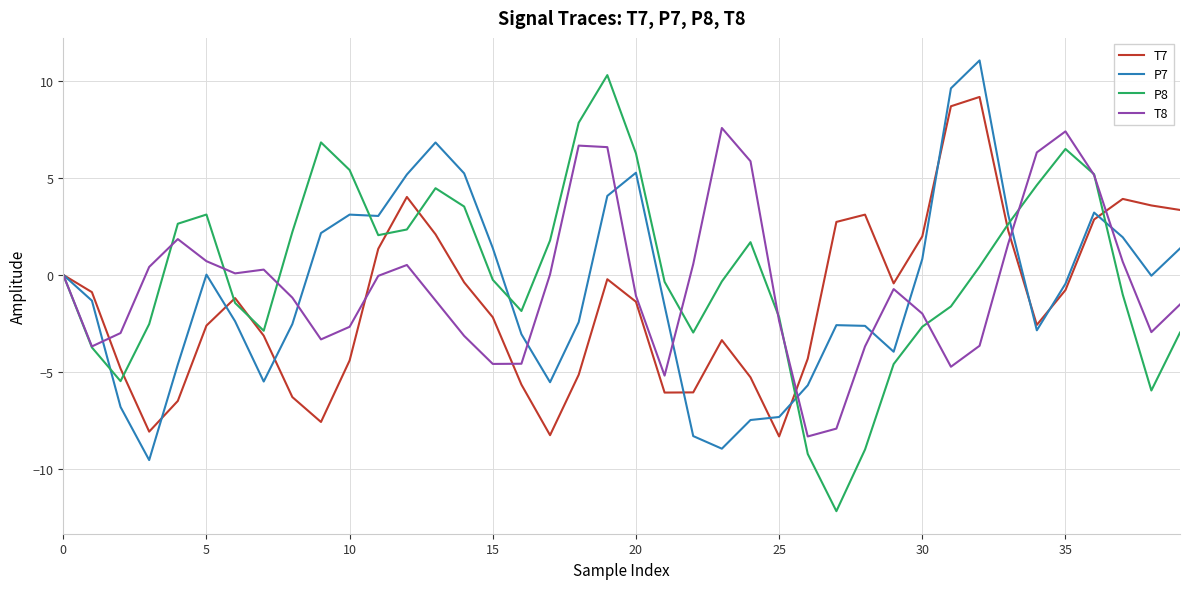

Which series has the widest spread of values?

P8